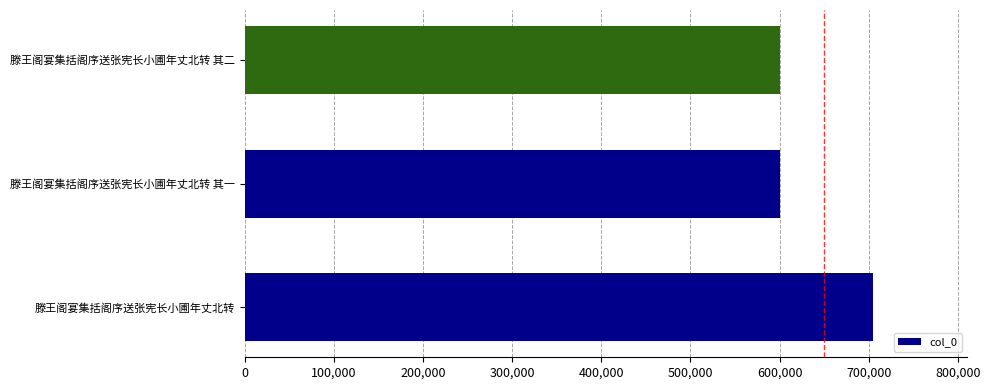

What is the sum of all values?

1904720